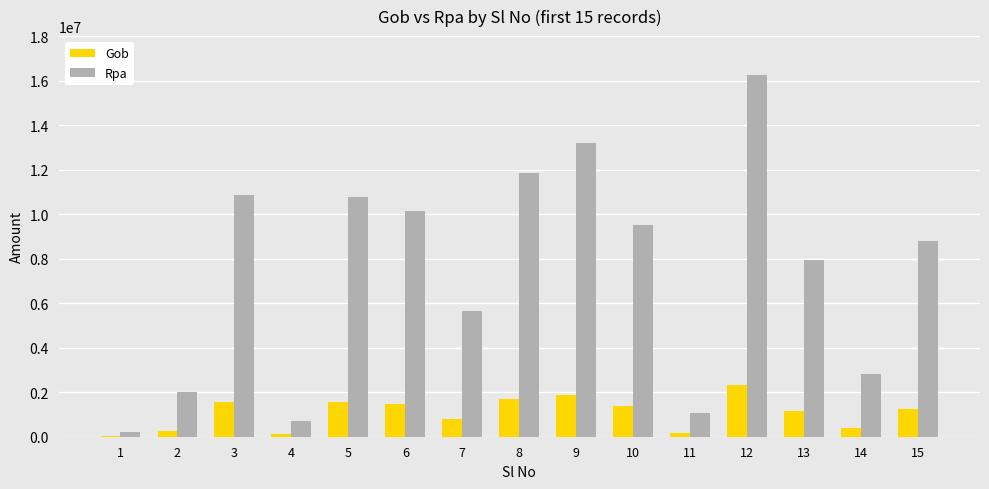

What is the difference between the Gob values at 12 and 11?

2170085